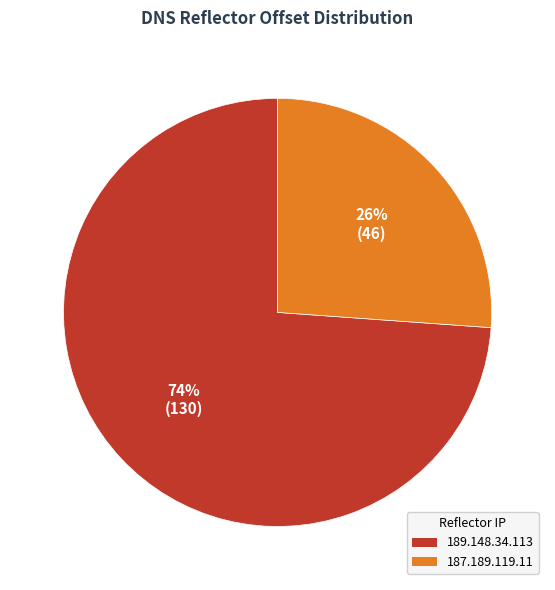

True or false: 189.148.34.113 accounts for 83% of the total.

False